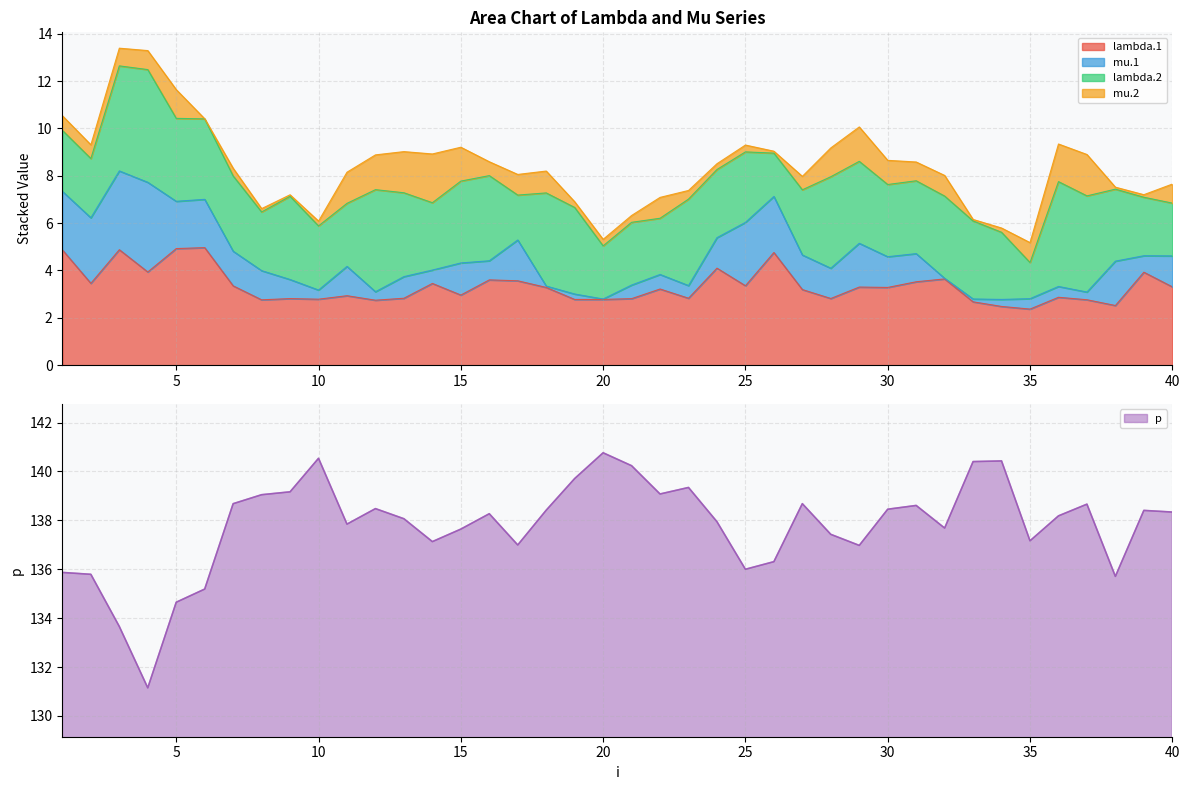

Reading right to left, what are all the values shown in this chart?

lambda.1: 40=3.3	39=3.9	38=2.5	37=2.8	36=2.9	35=2.4	34=2.5	33=2.7	32=3.6	31=3.5	30=3.3	29=3.3	28=2.8	27=3.2	26=4.8	25=3.4	24=4.1	23=2.8	22=3.2	21=2.8	20=2.8	19=2.8	18=3.3	17=3.6	16=3.6	15=3.0	14=3.5	13=2.8	12=2.7	11=2.9	10=2.8	9=2.8	8=2.8	7=3.4	6=5.0	5=4.9	4=3.9	3=4.9	2=3.5	1=4.9
mu.1: 40=1.3	39=0.7	38=1.9	37=0.3	36=0.5	35=0.4	34=0.3	33=0.1	32=0.0	31=1.2	30=1.3	29=1.8	28=1.3	27=1.5	26=2.4	25=2.7	24=1.3	23=0.5	22=0.6	21=0.6	20=0.0	19=0.2	18=0.1	17=1.7	16=0.8	15=1.4	14=0.6	13=0.9	12=0.4	11=1.2	10=0.4	9=0.8	8=1.2	7=1.5	6=2.0	5=2.0	4=3.8	3=3.3	2=2.8	1=2.5
lambda.2: 40=2.2	39=2.5	38=3.0	37=4.1	36=4.4	35=1.5	34=2.8	33=3.3	32=3.5	31=3.1	30=3.1	29=3.5	28=3.9	27=2.8	26=1.8	25=3.0	24=2.9	23=3.7	22=2.4	21=2.7	20=2.2	19=3.7	18=3.9	17=1.9	16=3.6	15=3.5	14=2.8	13=3.5	12=4.3	11=2.7	10=2.7	9=3.5	8=2.5	7=3.2	6=3.4	5=3.5	4=4.8	3=4.4	2=2.5	1=2.6
mu.2: 40=0.8	39=0.1	38=0.1	37=1.7	36=1.6	35=0.8	34=0.2	33=0.1	32=0.9	31=0.8	30=1.0	29=1.5	28=1.2	27=0.6	26=0.1	25=0.3	24=0.2	23=0.4	22=0.9	21=0.3	20=0.3	19=0.2	18=0.9	17=0.9	16=0.6	15=1.4	14=2.1	13=1.7	12=1.5	11=1.3	10=0.2	9=0.1	8=0.1	7=0.3	6=0.0	5=1.2	4=0.8	3=0.7	2=0.6	1=0.6
p: 40=138.3	39=138.4	38=135.7	37=138.7	36=138.2	35=137.2	34=140.4	33=140.4	32=137.7	31=138.6	30=138.5	29=137.0	28=137.4	27=138.7	26=136.3	25=136.0	24=137.9	23=139.3	22=139.1	21=140.2	20=140.8	19=139.7	18=138.4	17=137.0	16=138.3	15=137.6	14=137.1	13=138.1	12=138.5	11=137.8	10=140.5	9=139.2	8=139.0	7=138.7	6=135.2	5=134.7	4=131.1	3=133.7	2=135.8	1=135.9